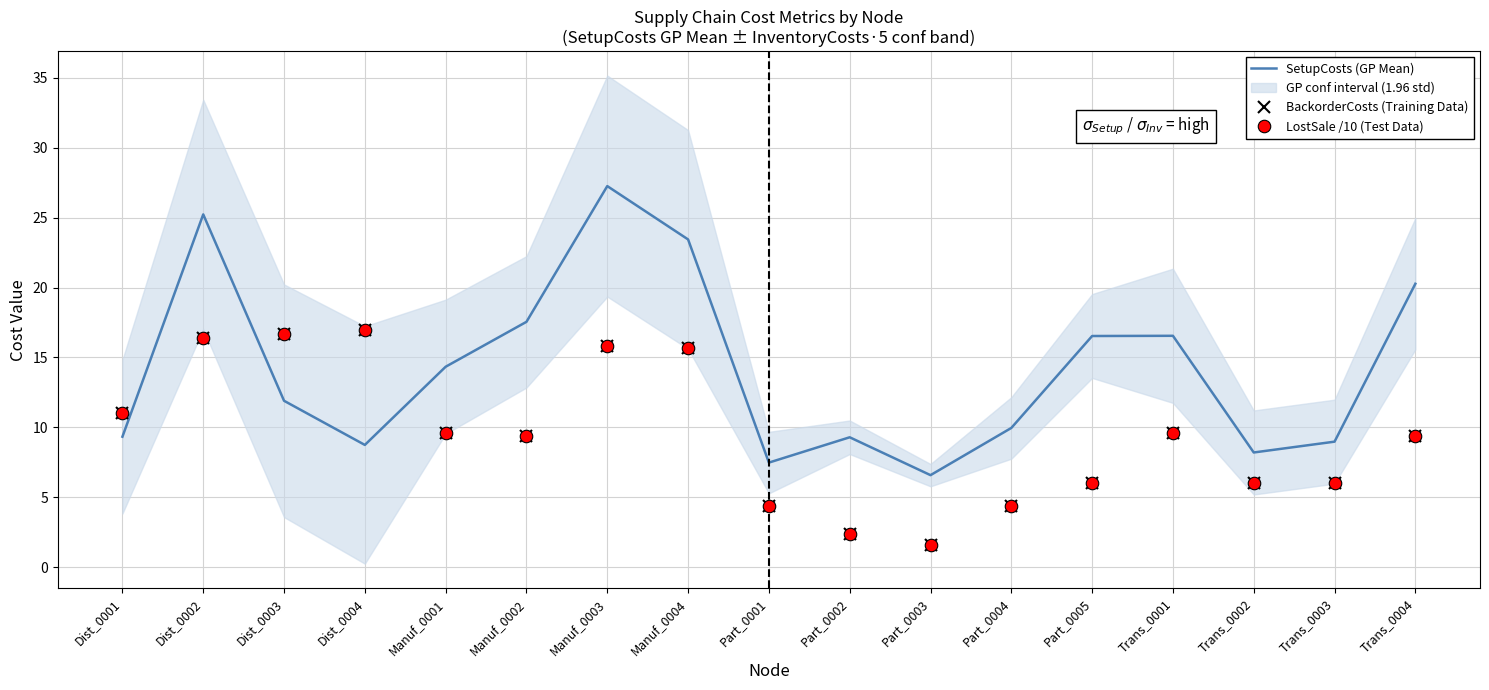

Reading left to right, extract all data points from this chart.

SetupCosts (GP Mean): Dist_0001=9.3	Dist_0002=25.2	Dist_0003=11.9	Dist_0004=8.7	Manuf_0001=14.3	Manuf_0002=17.5	Manuf_0003=27.3	Manuf_0004=23.4	Part_0001=7.5	Part_0002=9.3	Part_0003=6.6	Part_0004=10.0	Part_0005=16.5	Trans_0001=16.5	Trans_0002=8.2	Trans_0003=9.0	Trans_0004=20.3
BackorderCosts (Training Data): Dist_0001=11.0	Dist_0002=16.4	Dist_0003=16.6	Dist_0004=17.0	Manuf_0001=9.6	Manuf_0002=9.4	Manuf_0003=15.8	Manuf_0004=15.6	Part_0001=4.4	Part_0002=2.4	Part_0003=1.6	Part_0004=4.4	Part_0005=6.0	Trans_0001=9.6	Trans_0002=6.0	Trans_0003=6.0	Trans_0004=9.4
LostSale /10 (Test Data): Dist_0001=11.0	Dist_0002=16.4	Dist_0003=16.6	Dist_0004=17.0	Manuf_0001=9.6	Manuf_0002=9.4	Manuf_0003=15.8	Manuf_0004=15.6	Part_0001=4.4	Part_0002=2.4	Part_0003=1.6	Part_0004=4.4	Part_0005=6.0	Trans_0001=9.6	Trans_0002=6.0	Trans_0003=6.0	Trans_0004=9.4